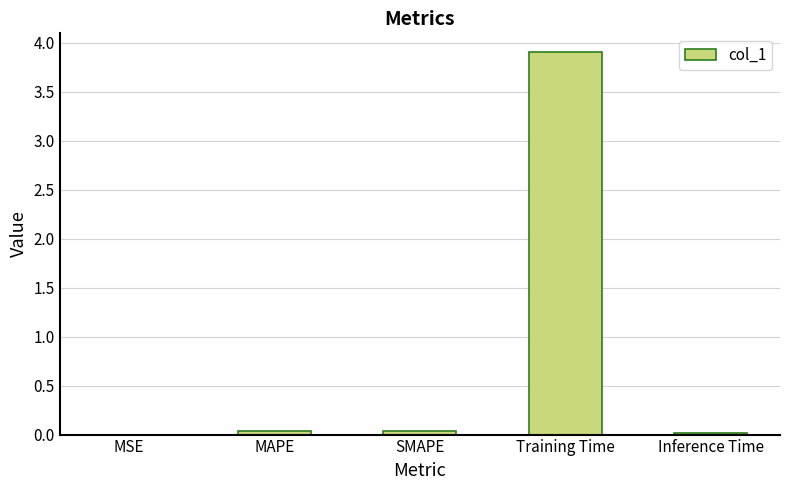

What is the sum of all values?

4.0